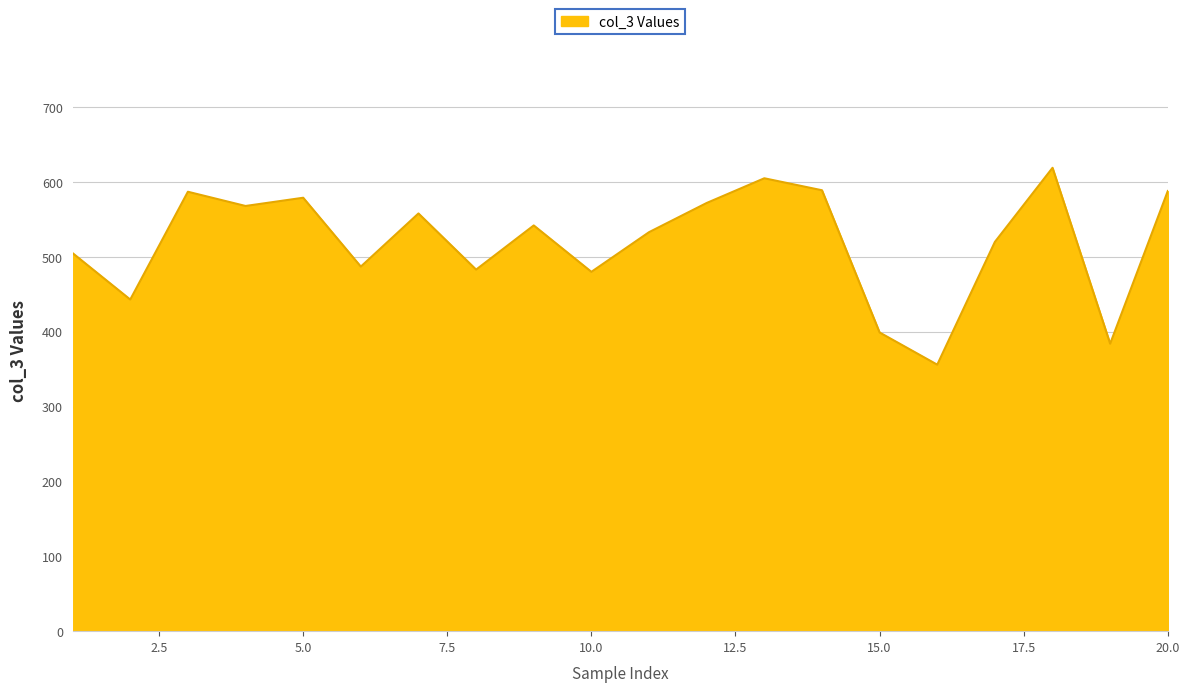

What is the smallest value displayed?

356